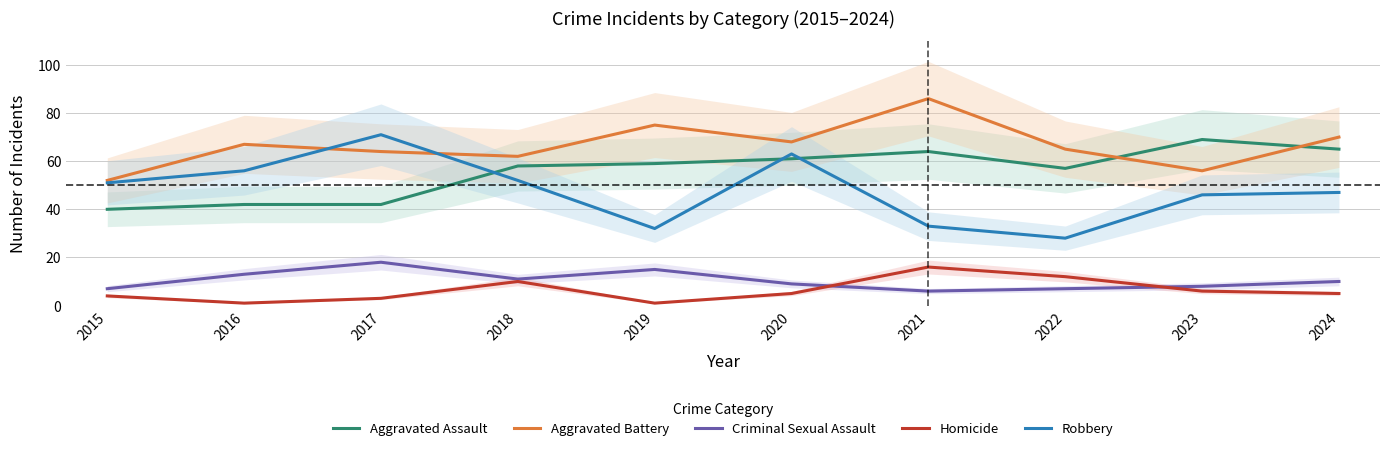

How many values in the Homicide series exceed 5?

4